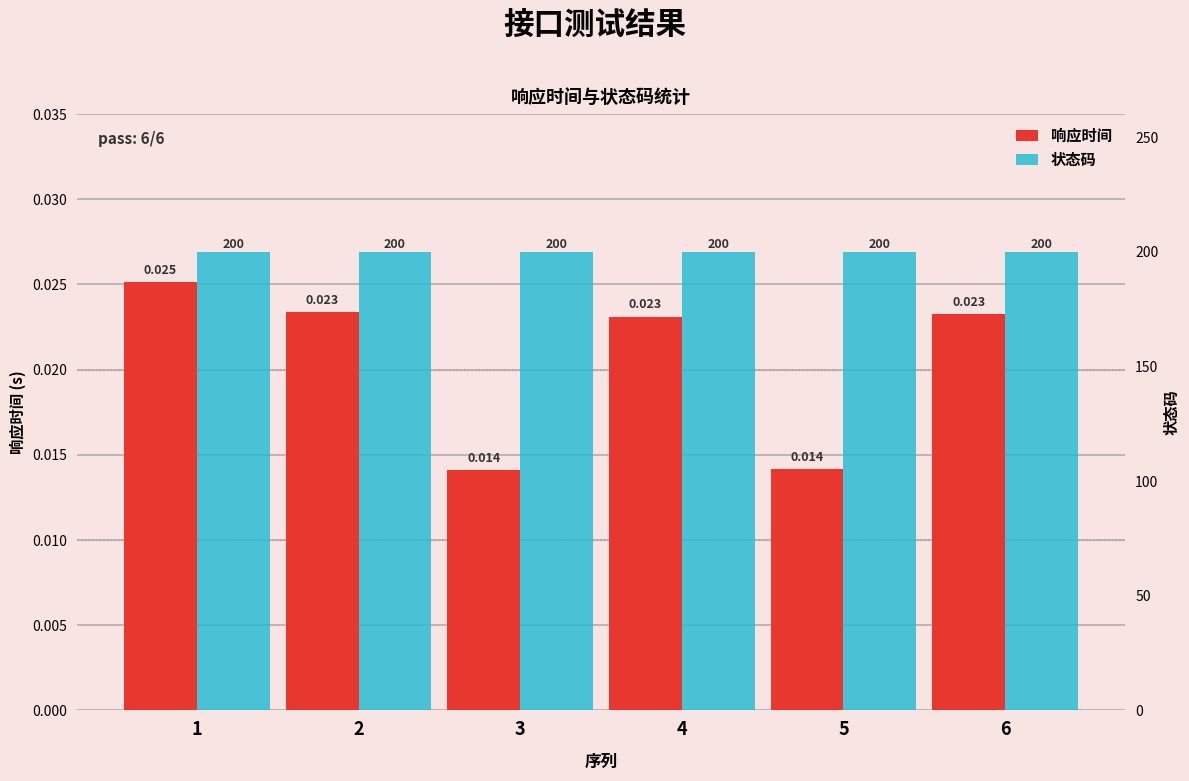

Reading right to left, what are all the values shown in this chart?

响应时间: 0.0	0.0	0.0	0.0	0.0	0.0
状态码: 200.0	200.0	200.0	200.0	200.0	200.0